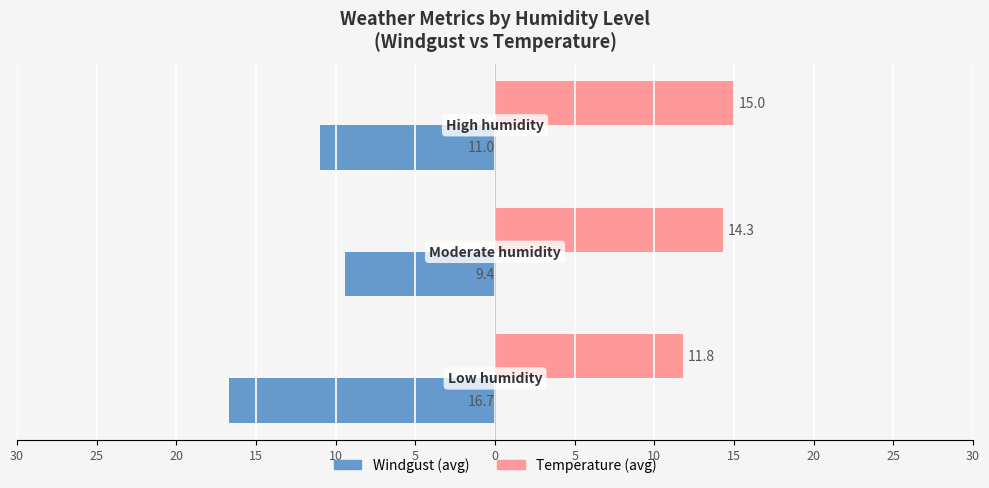

Reading left to right, extract all data points from this chart.

Windgust: -16.7	-9.4	-11.0
Temperature: 11.8	14.3	15.0